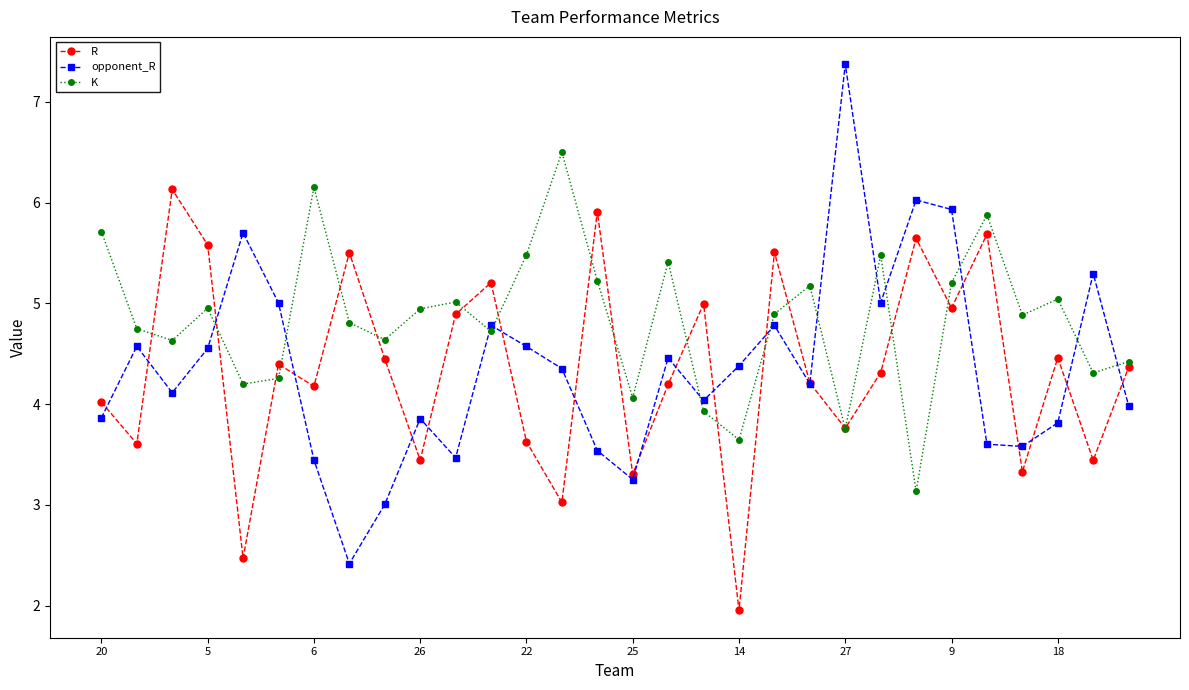

How many interior local peaks does the K series have?

9